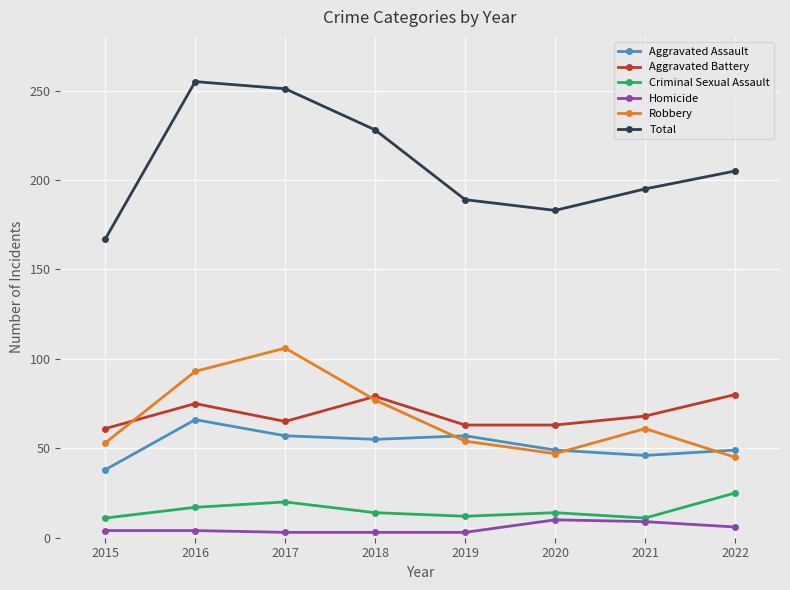

At 2019, list the series in order from largest to smallest.

Total, Aggravated Battery, Aggravated Assault, Robbery, Criminal Sexual Assault, Homicide